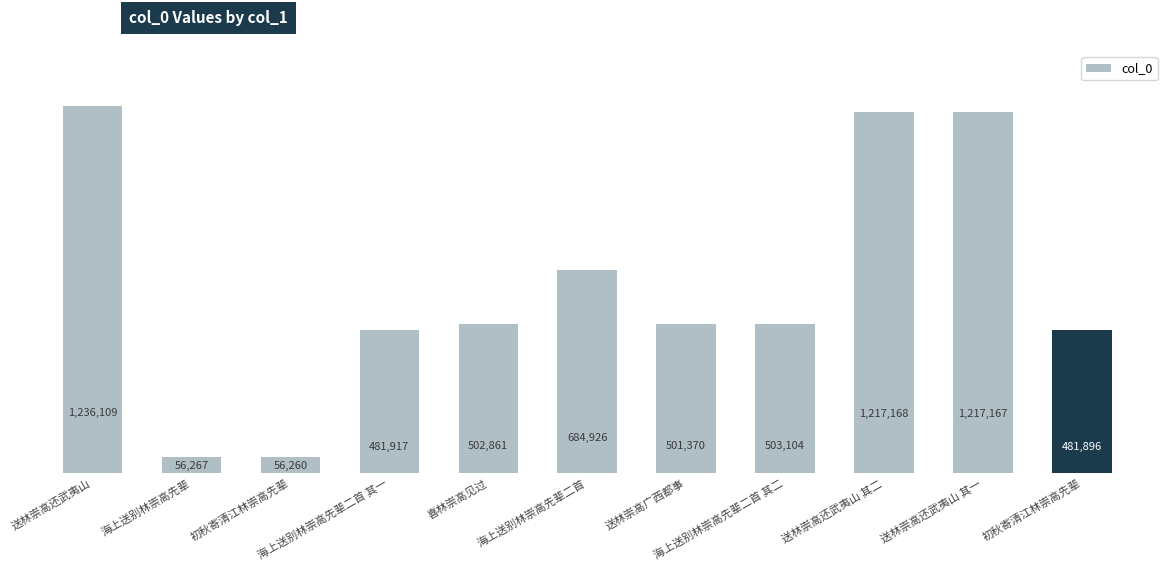

How many bars are there in total?

11